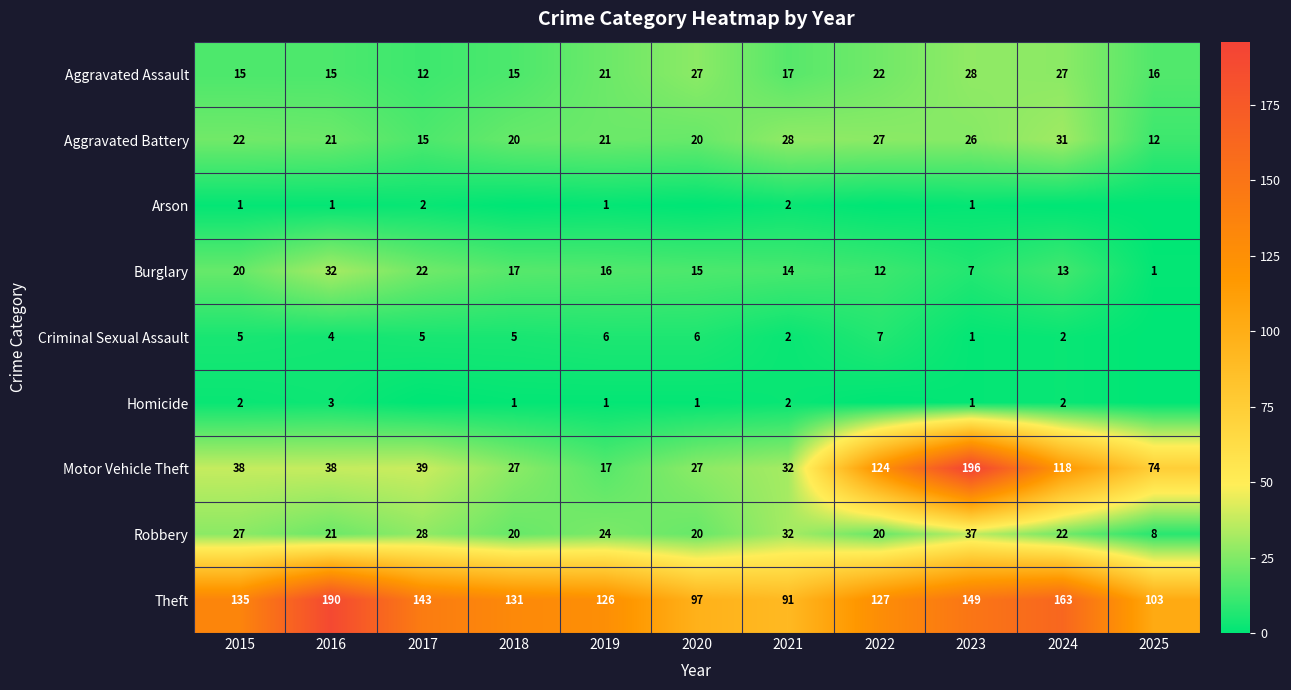

What is the difference between the highest and lowest values at 2015?

134